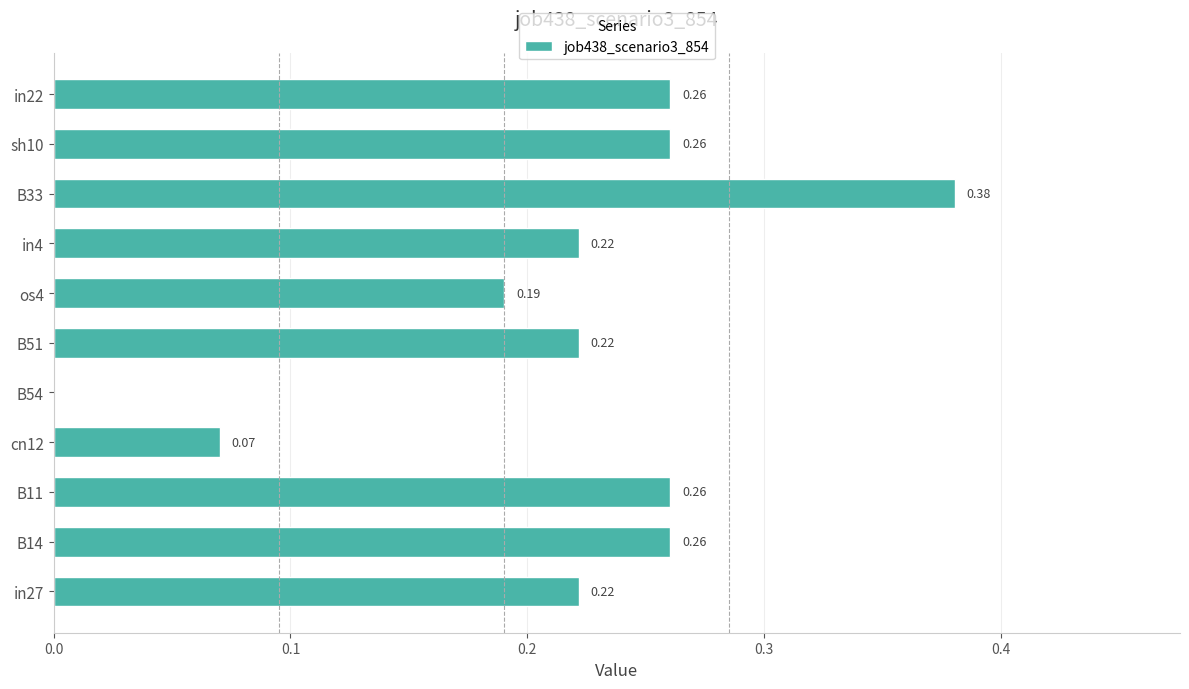

What is the change in value from B54 to in4?

+0.2